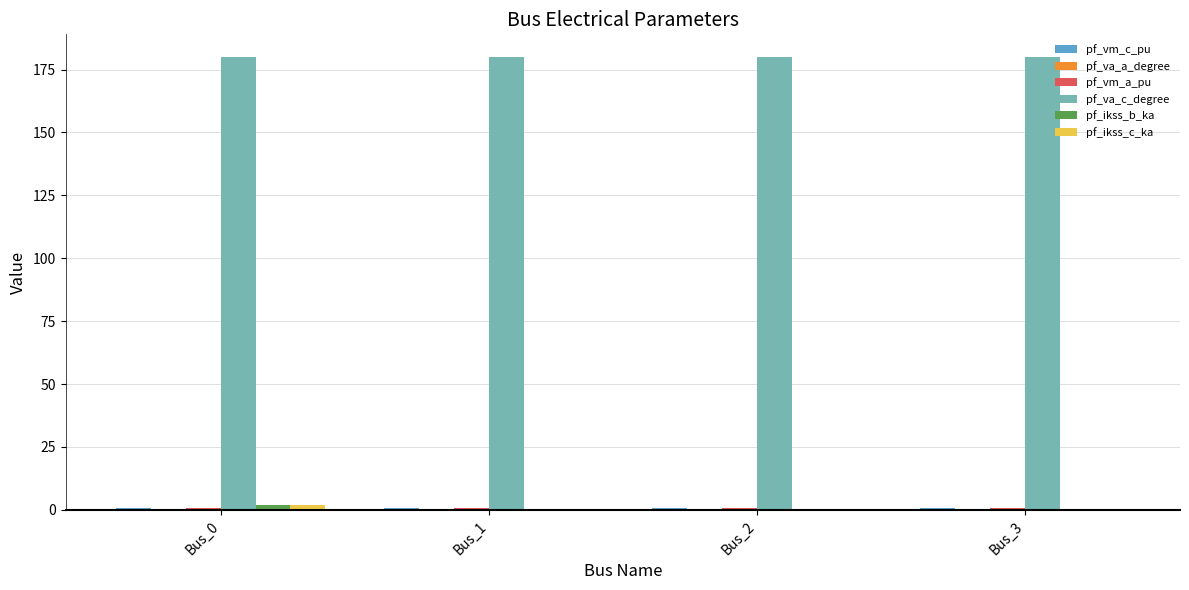

Is the value of pf_va_c_degree at Bus_0 greater than the value of pf_ikss_c_ka at Bus_0?

Yes